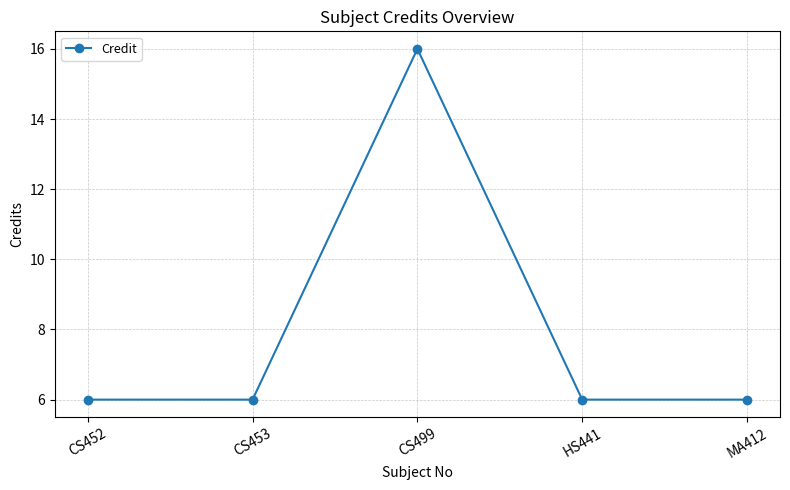

Between CS499 and CS452, which is larger?

CS499